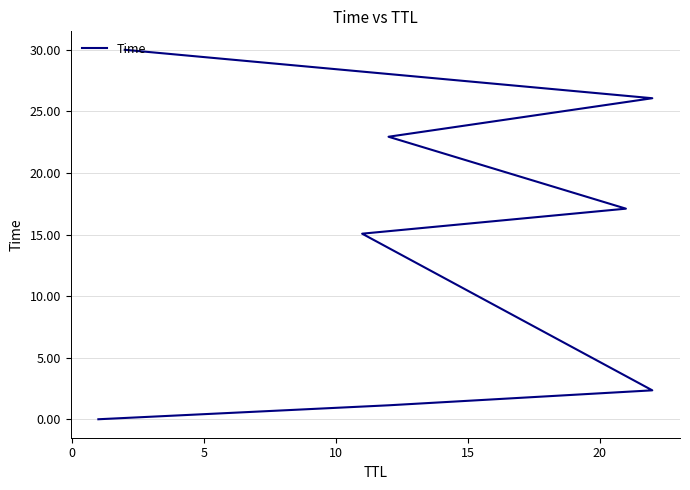

Reading left to right, list all the values displayed in this chart.

0.0	1.1	2.3	15.1	17.1	22.9	26.1	30.0